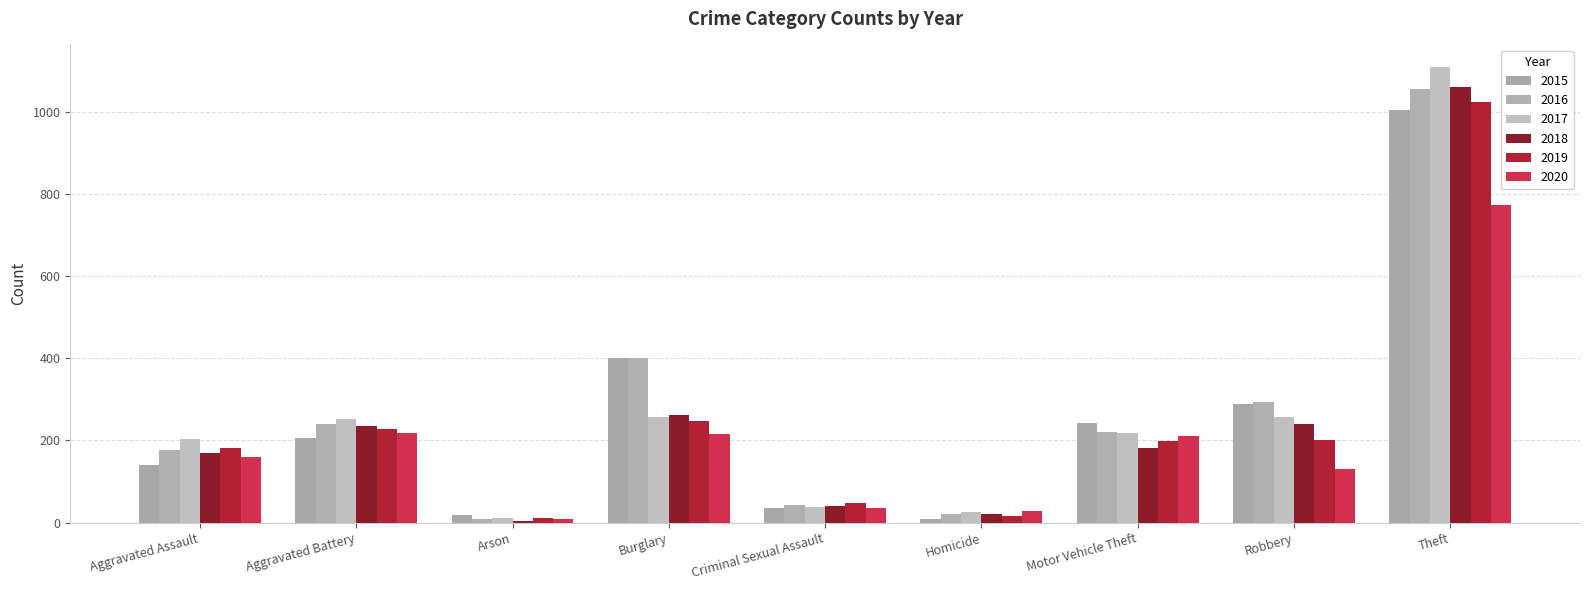

True or false: 2019 has a value of 12 at Arson.

True